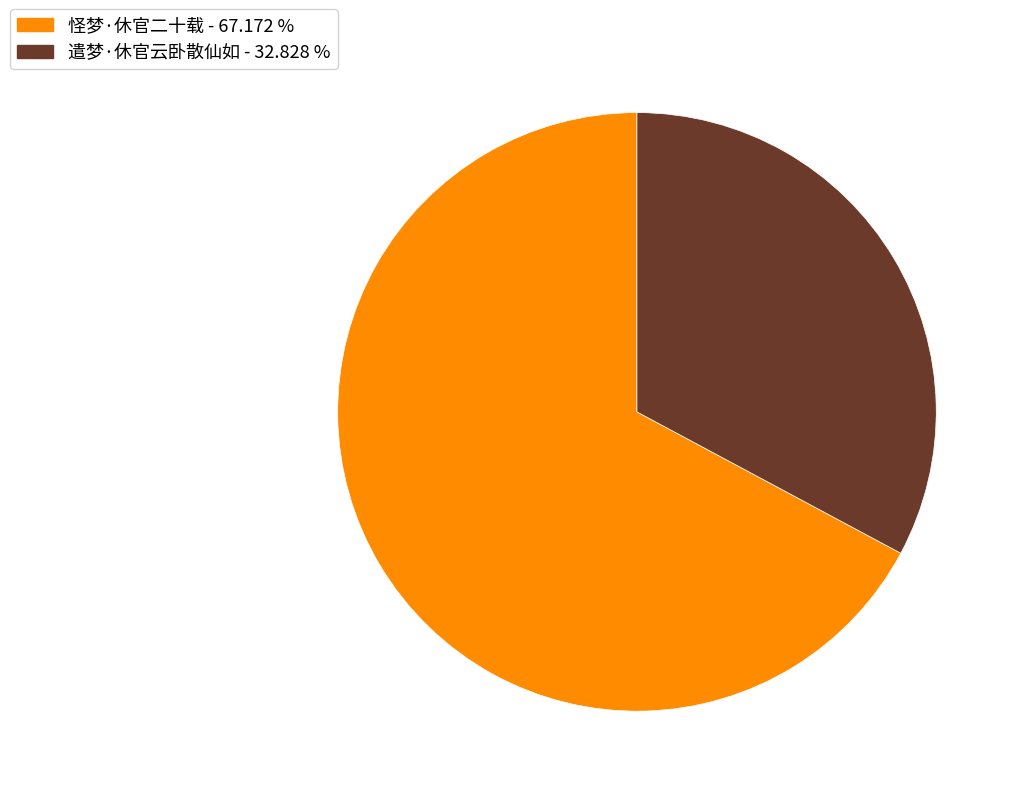

Which category has the biggest portion of the pie?

怪梦·休官二十载